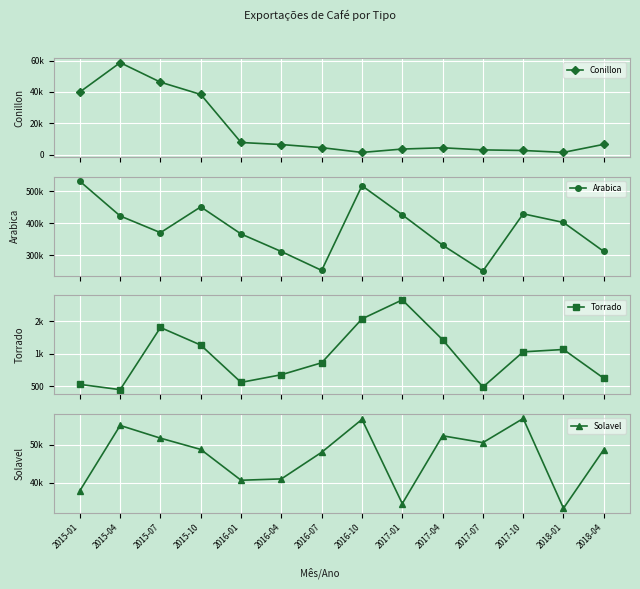

Which series changed the most between 2015-04 and 2017-10?

Conillon